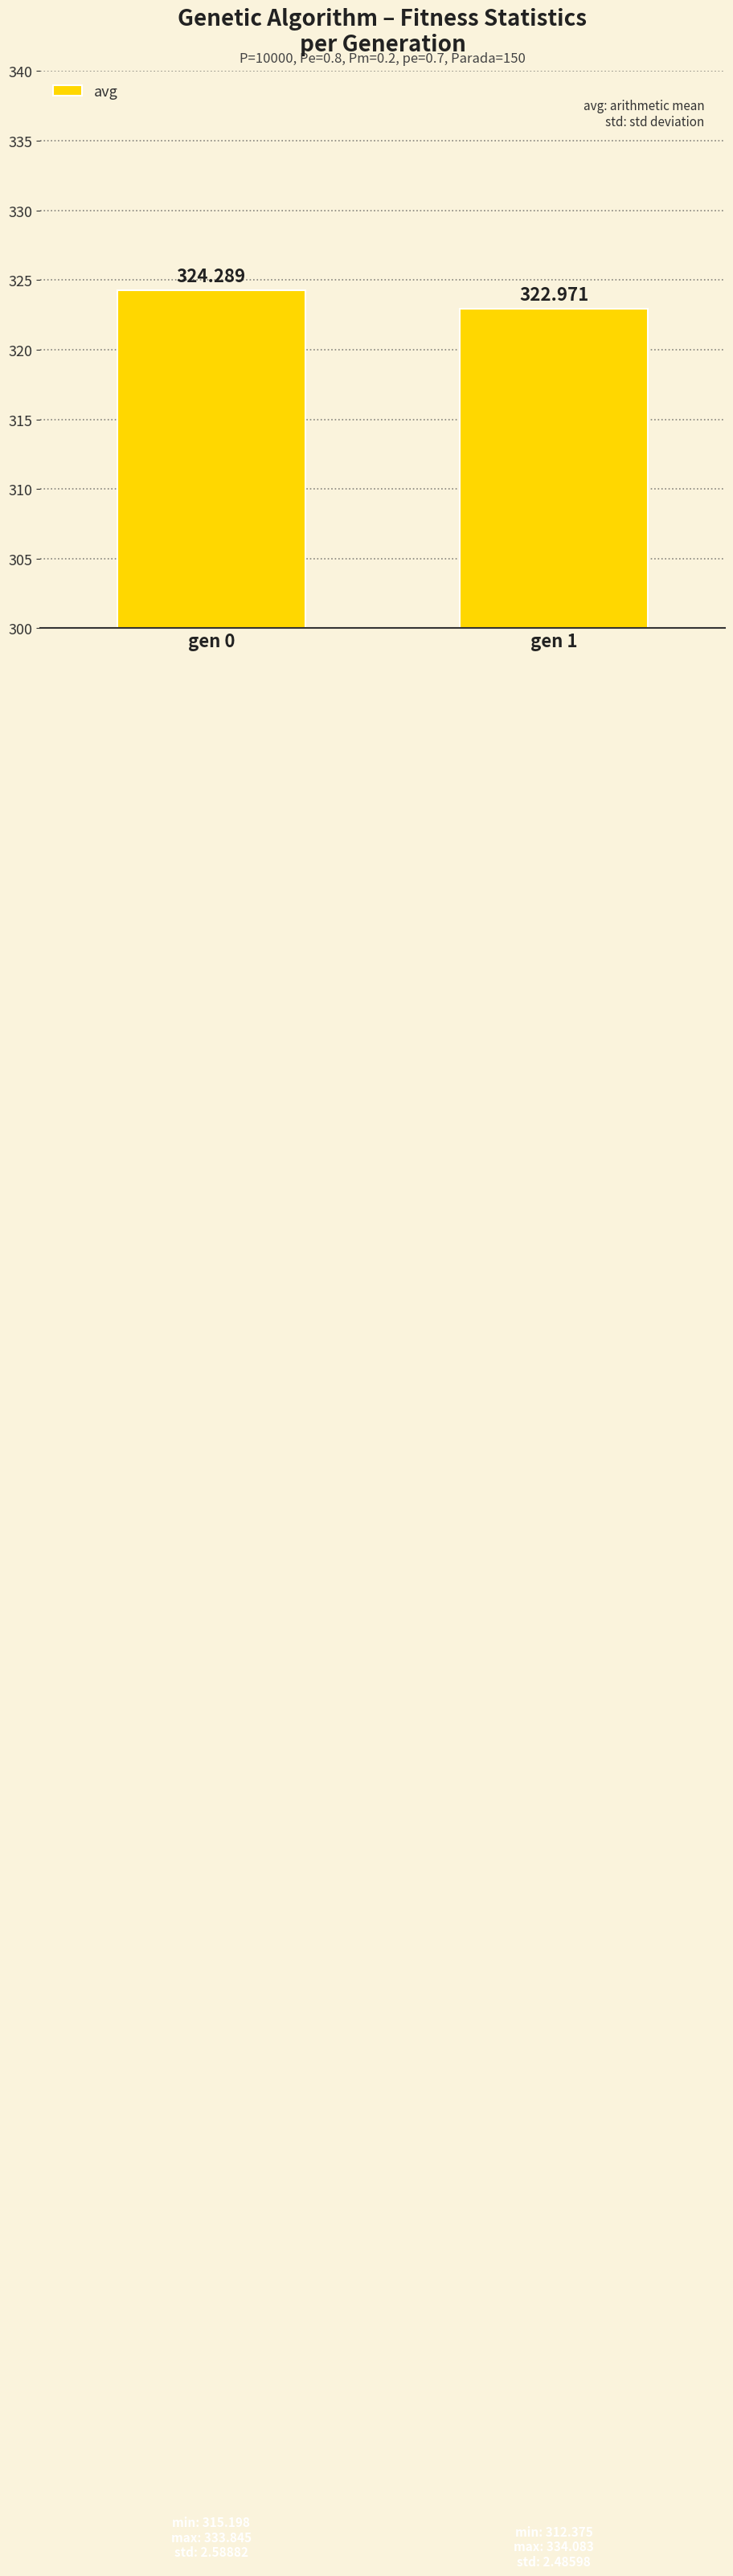

What is the value of the 1st bar from the left?

324.3